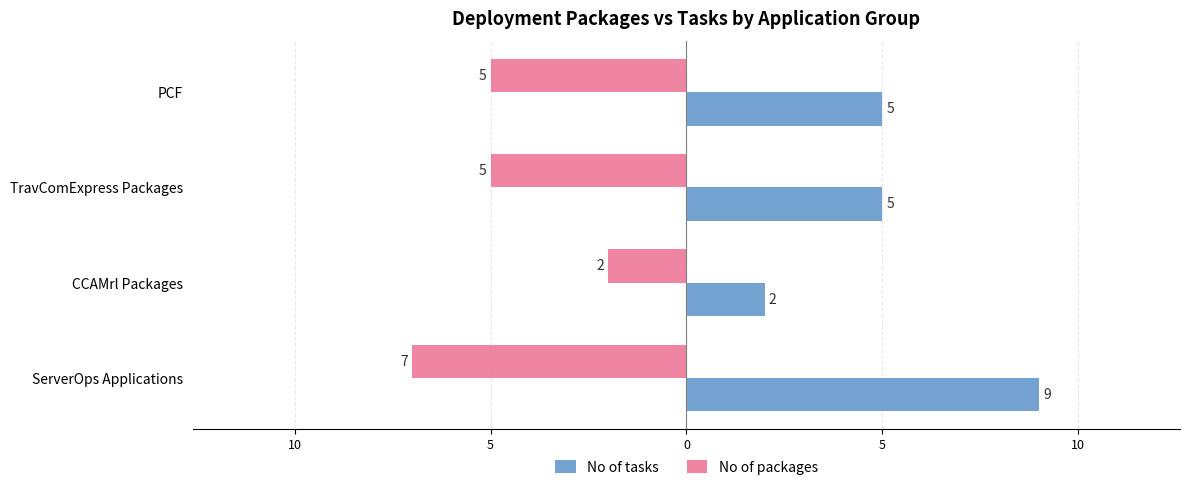

What are all the series names shown in the legend?

No of tasks, No of packages